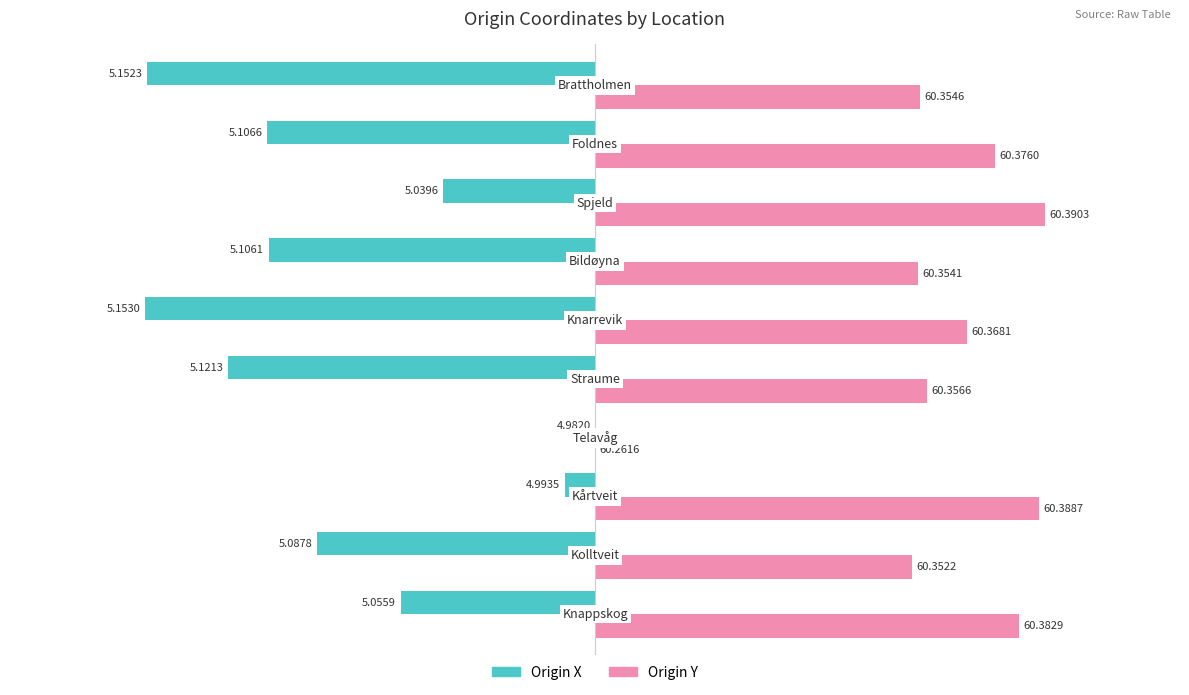

What are all the series names shown in the legend?

Origin X, Origin Y